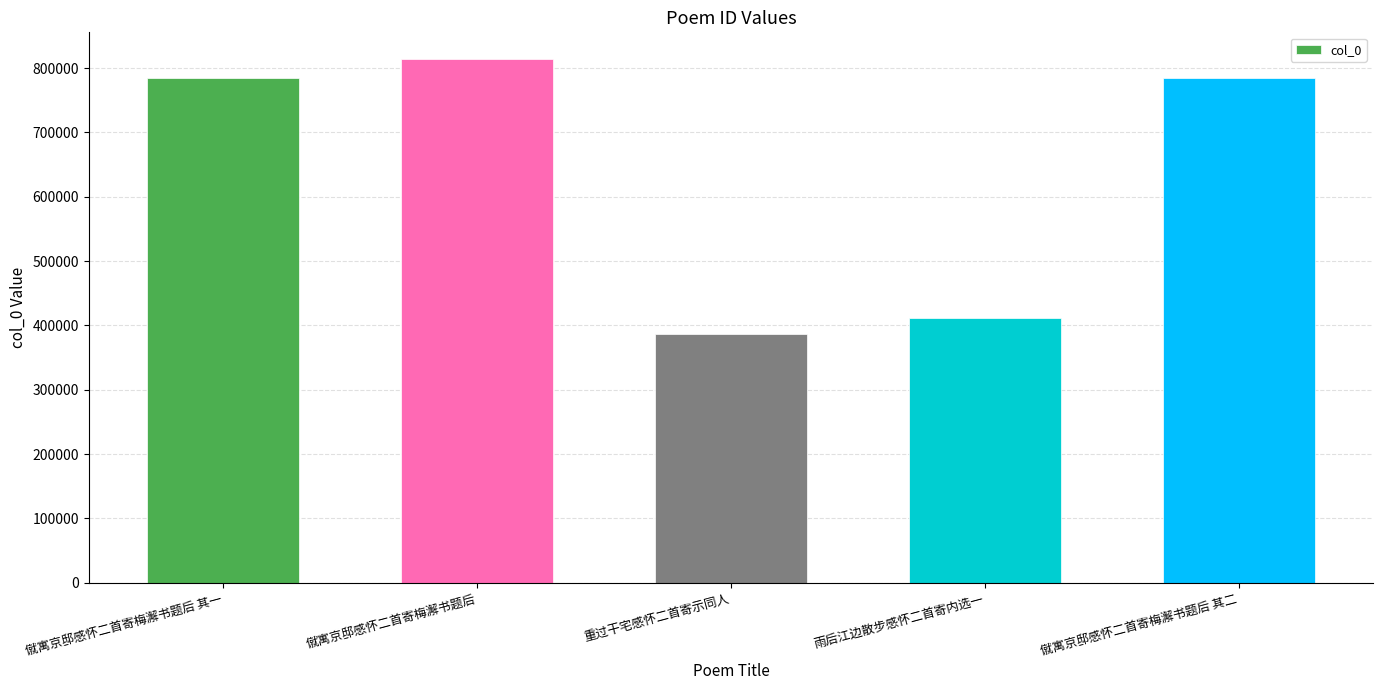

True or false: the data shows 814801 at 僦寓京邸感怀二首寄梅澥书题后.

True